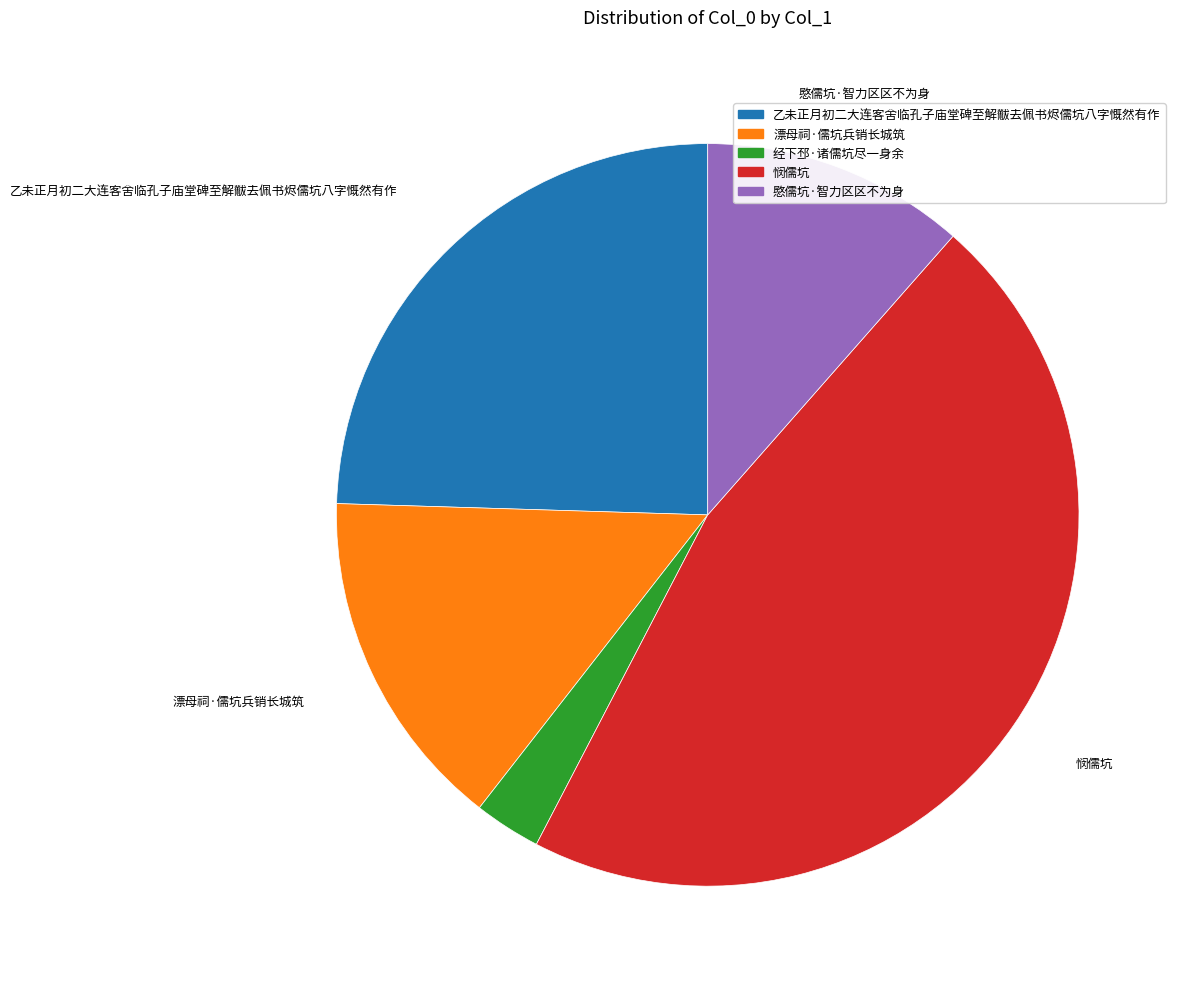

Which slice is the largest?

悯儒坑